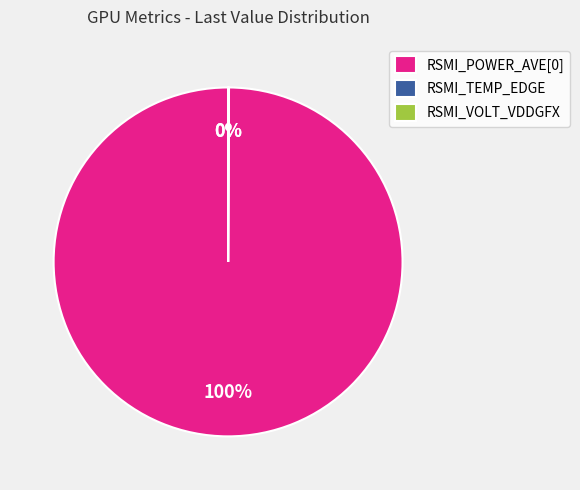

What percentage is the RSMI_POWER_AVE[0] slice, to the nearest percent?

100%